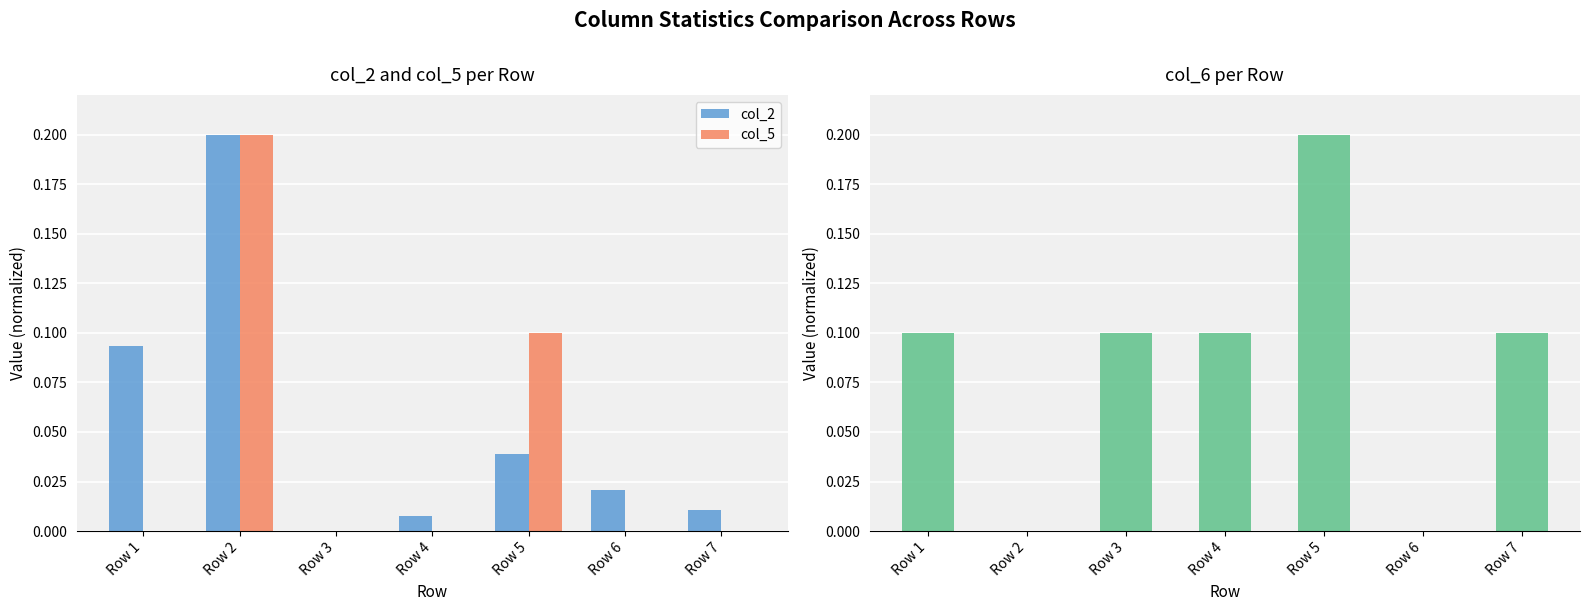

Which series has the largest range (max minus min)?

col_2